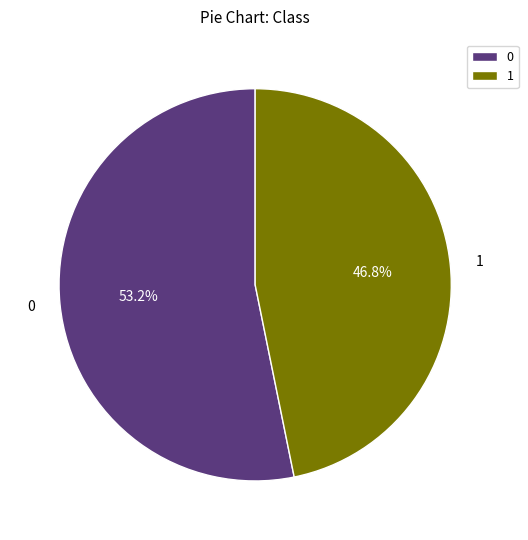

How much of the chart is everything except 1?

53.2%